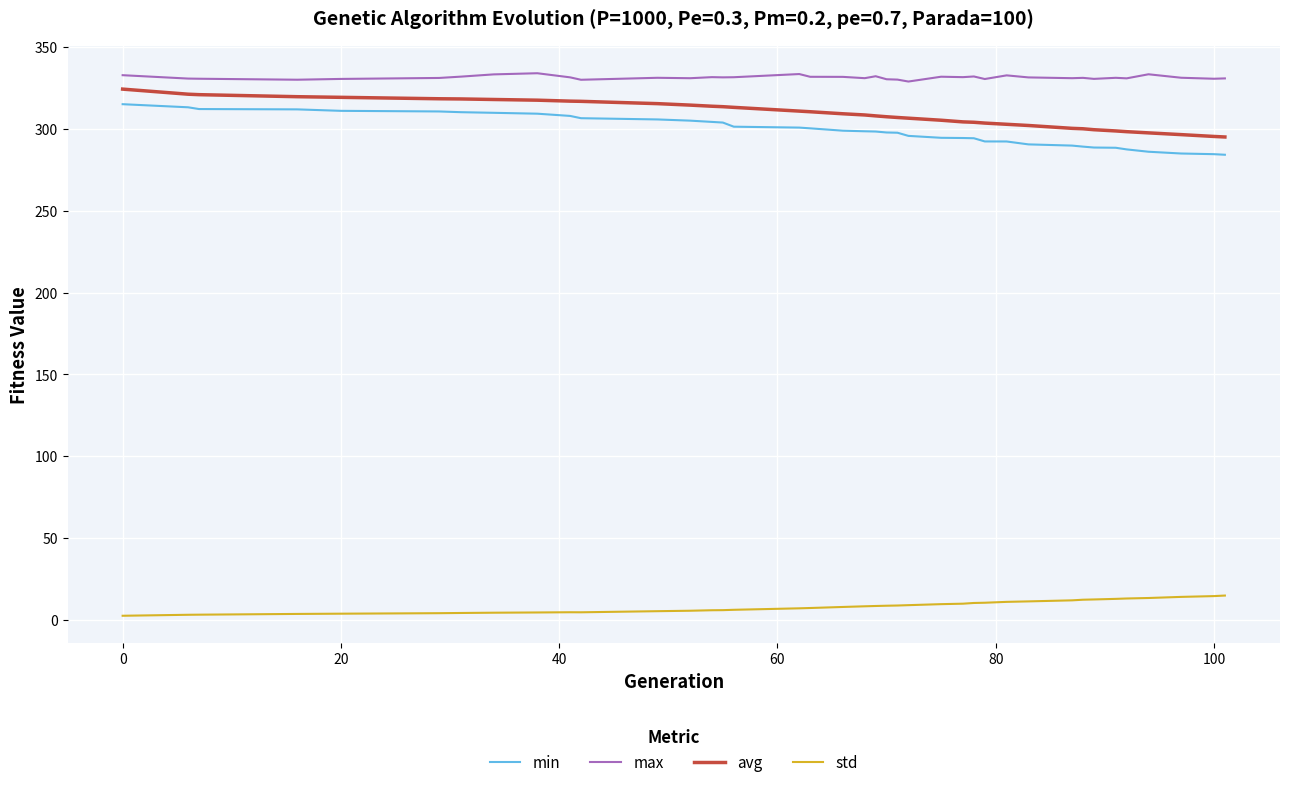

Which series has the largest total across all categories?

max